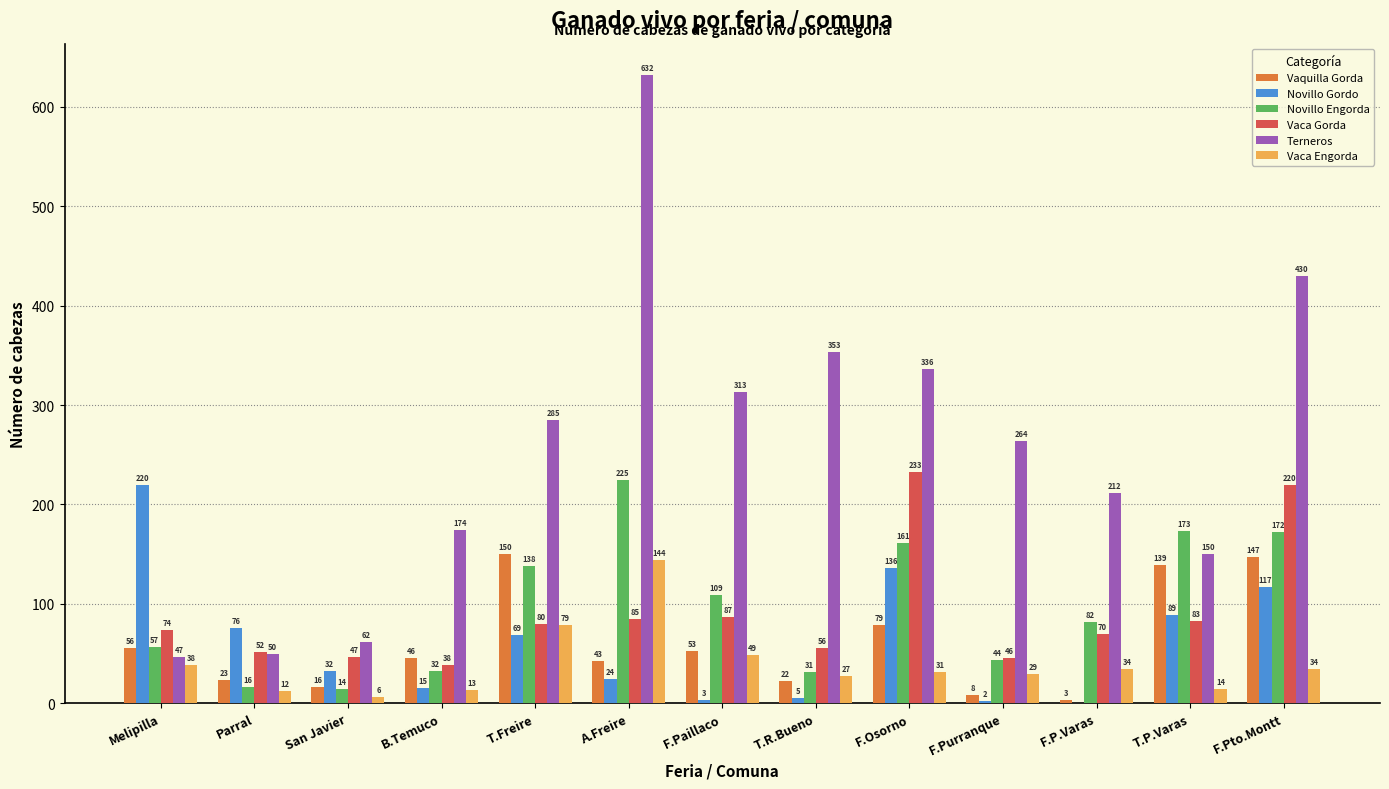

What is the greatest value displayed?

632